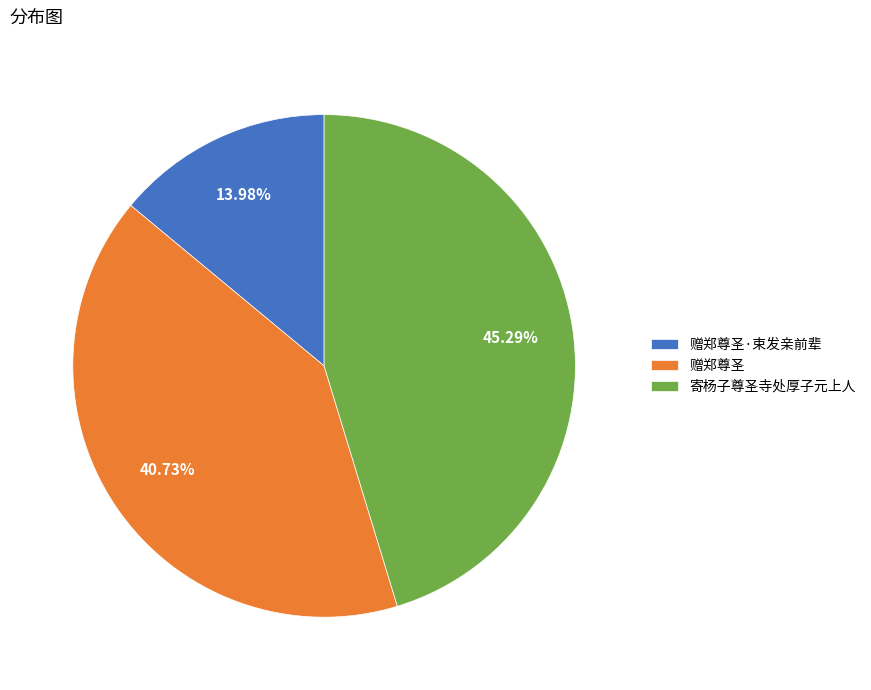

Does 赠郑尊圣·束发亲前辈 account for over 50% of the chart?

No